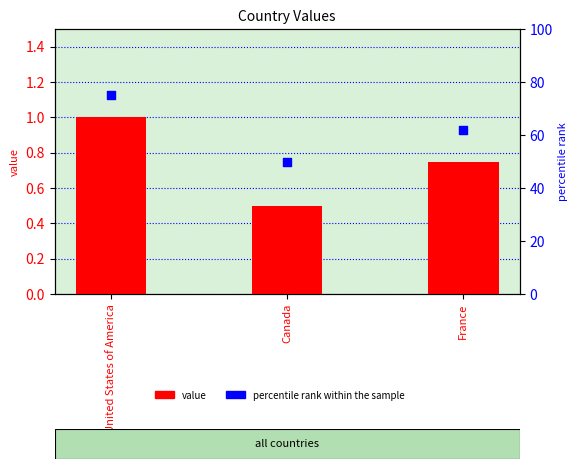

Which series has the largest total across all categories?

percentile rank within the sample